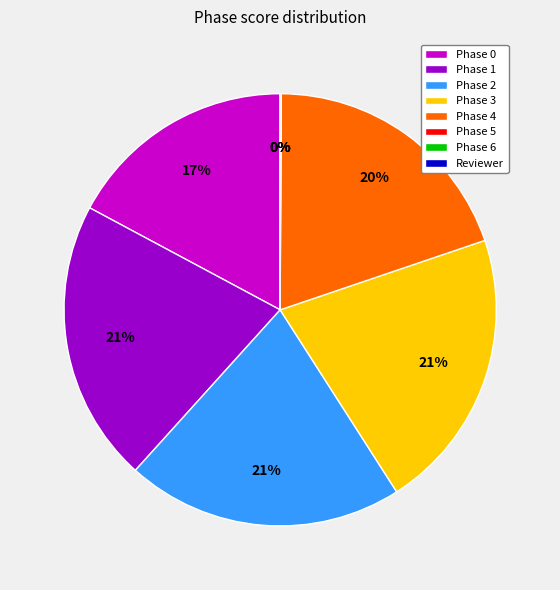

Combined, do Phase 4 and Phase 1 account for over 50%?

No